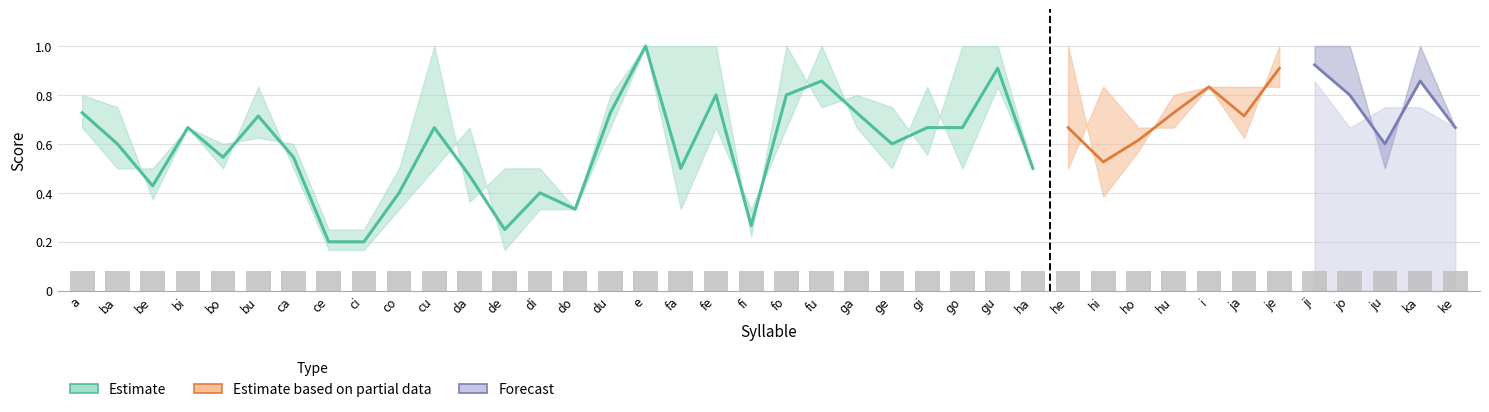

What is the spread (max minus min) of values at be?

0.1